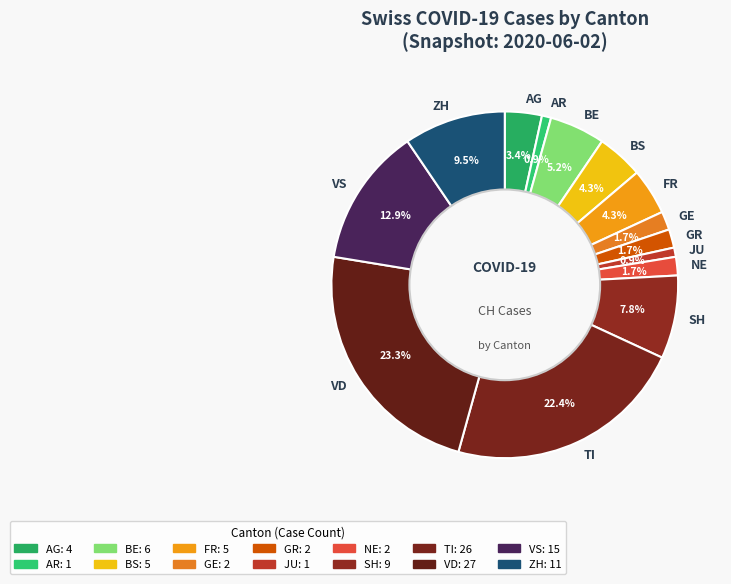

Combined, what portion of the pie is AR and GE?

2.6%